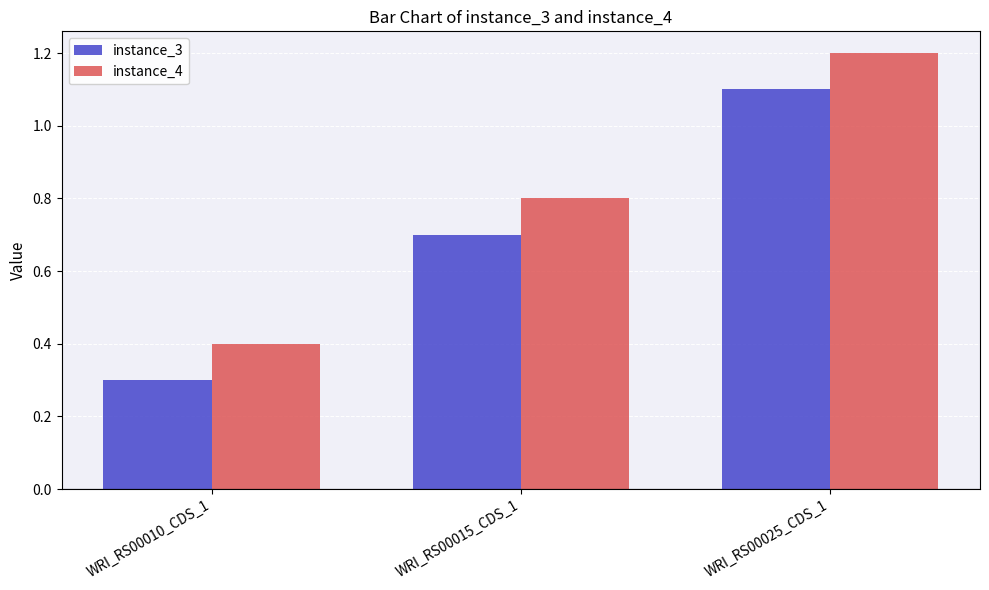

List the series in order of their overall mean, lowest first.

instance_3, instance_4